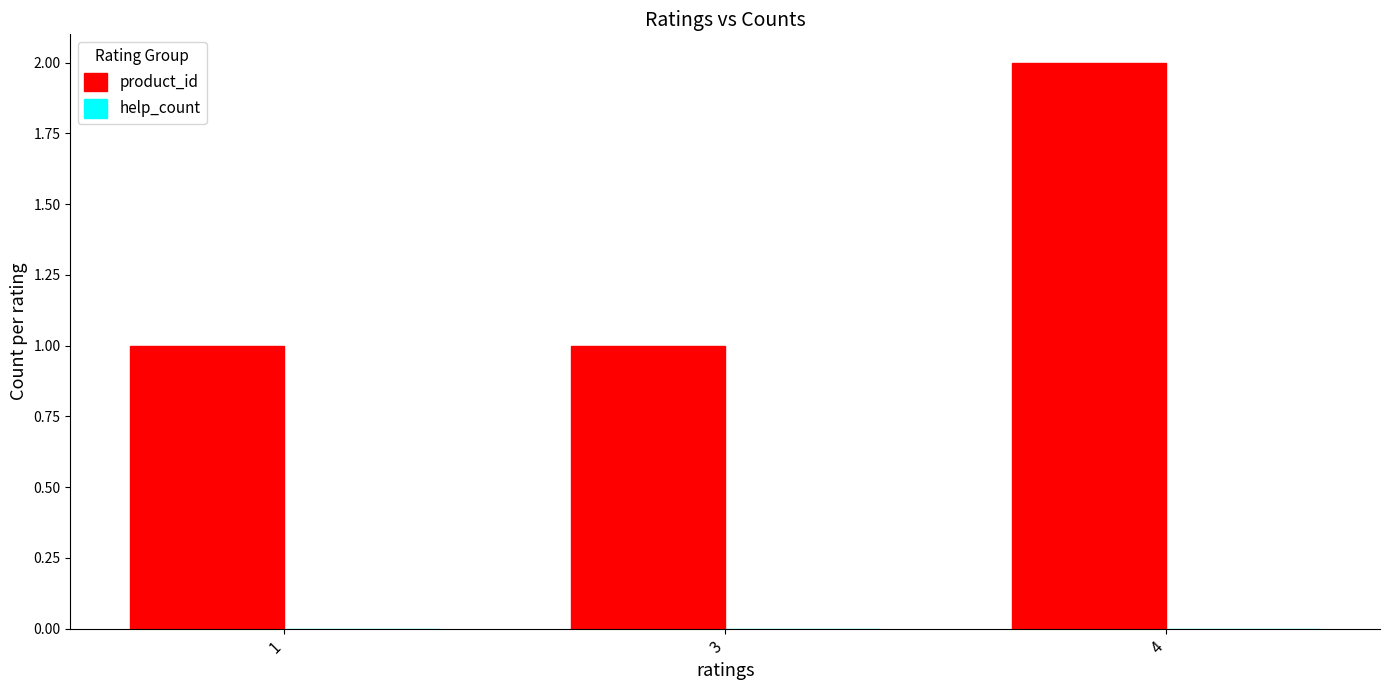

At which category does the chart reach its peak across all series?

4